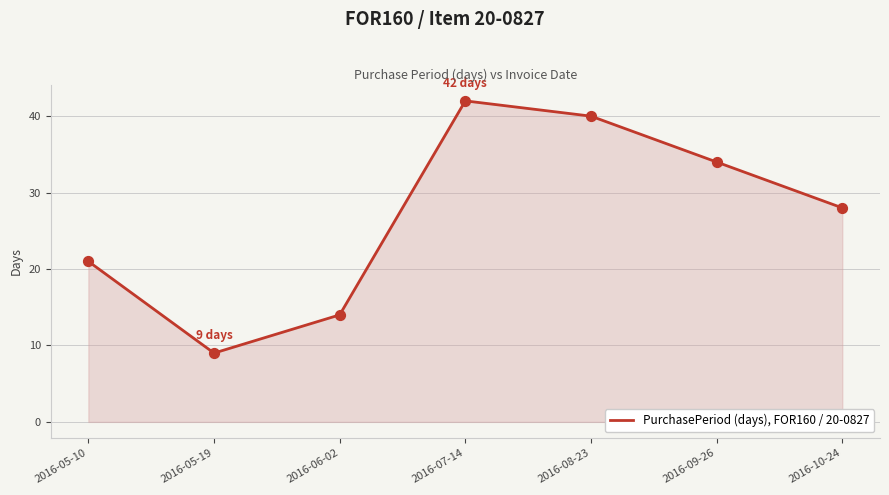

Which has a higher value, 2016-05-10 or 2016-06-02?

2016-05-10